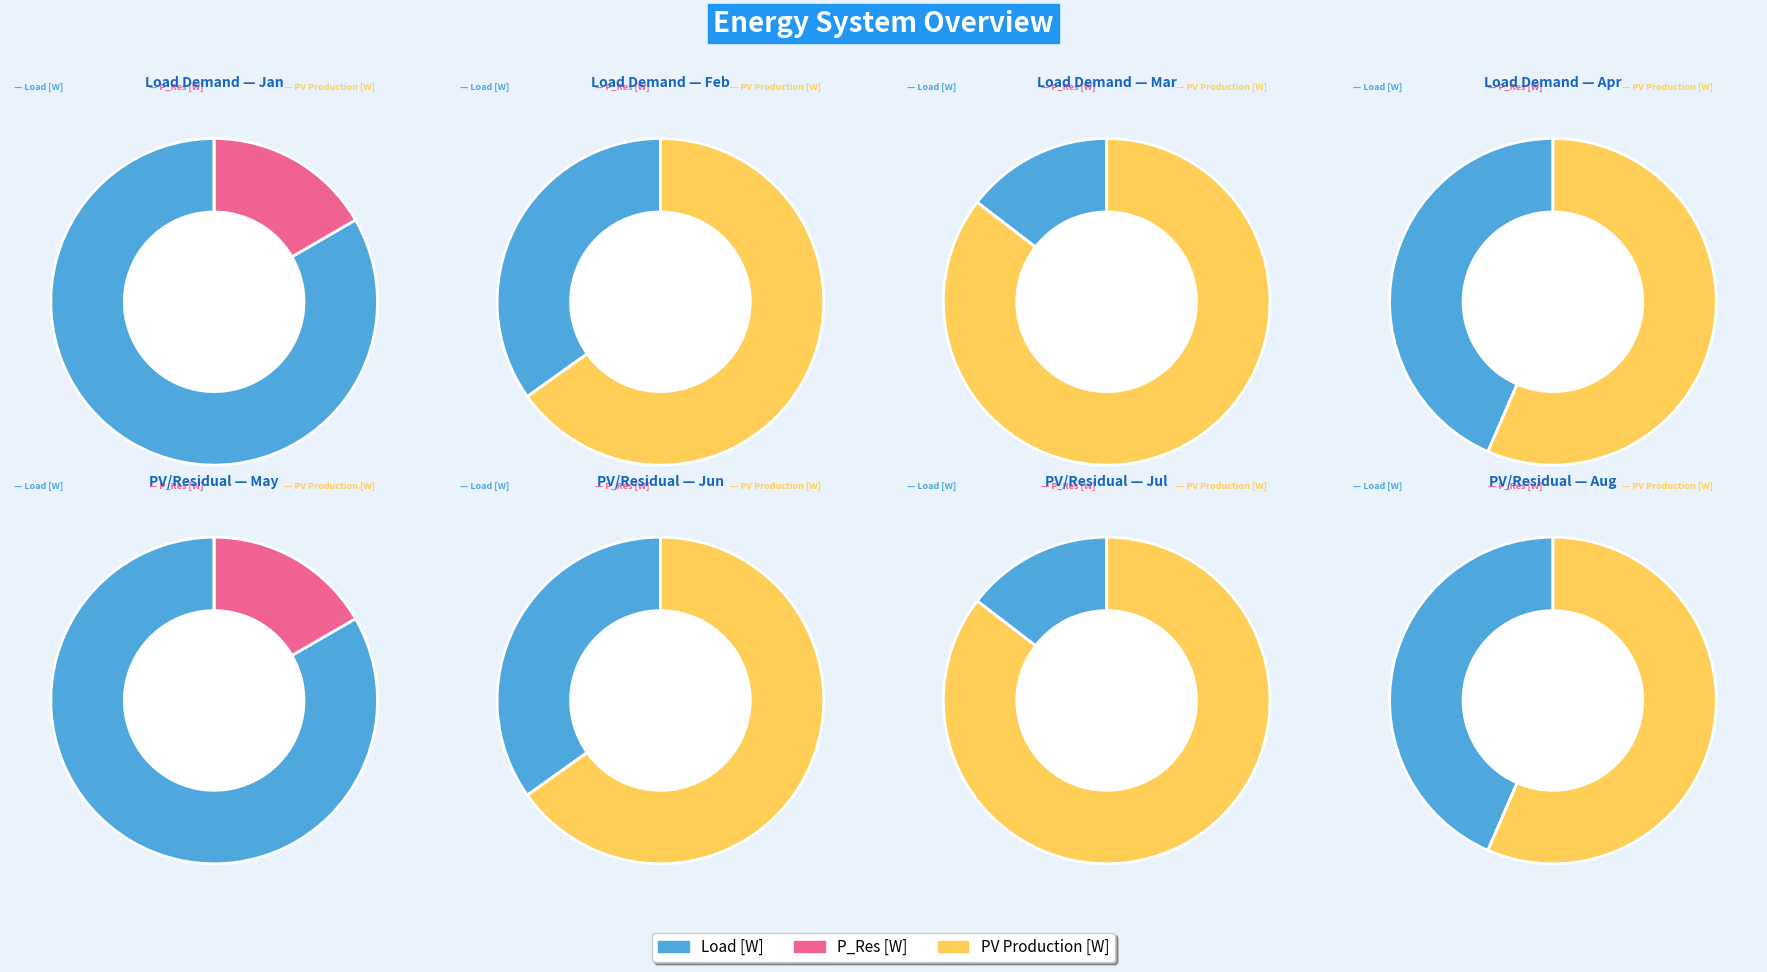

Is 13 the majority of the pie?

No